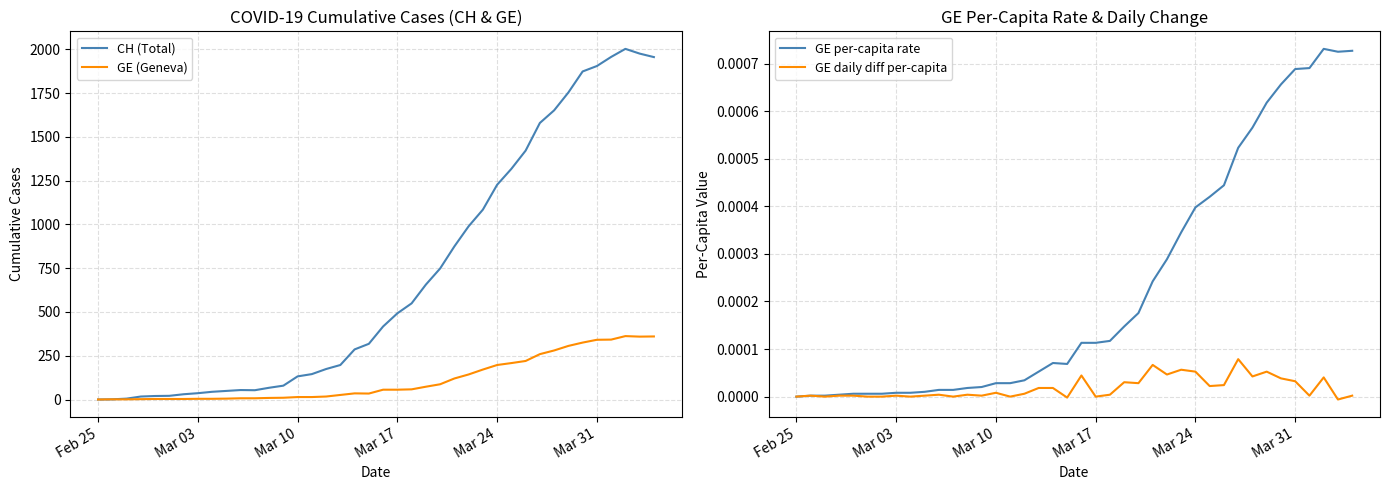

How many interior local valleys does the GE (Geneva) series have?

2